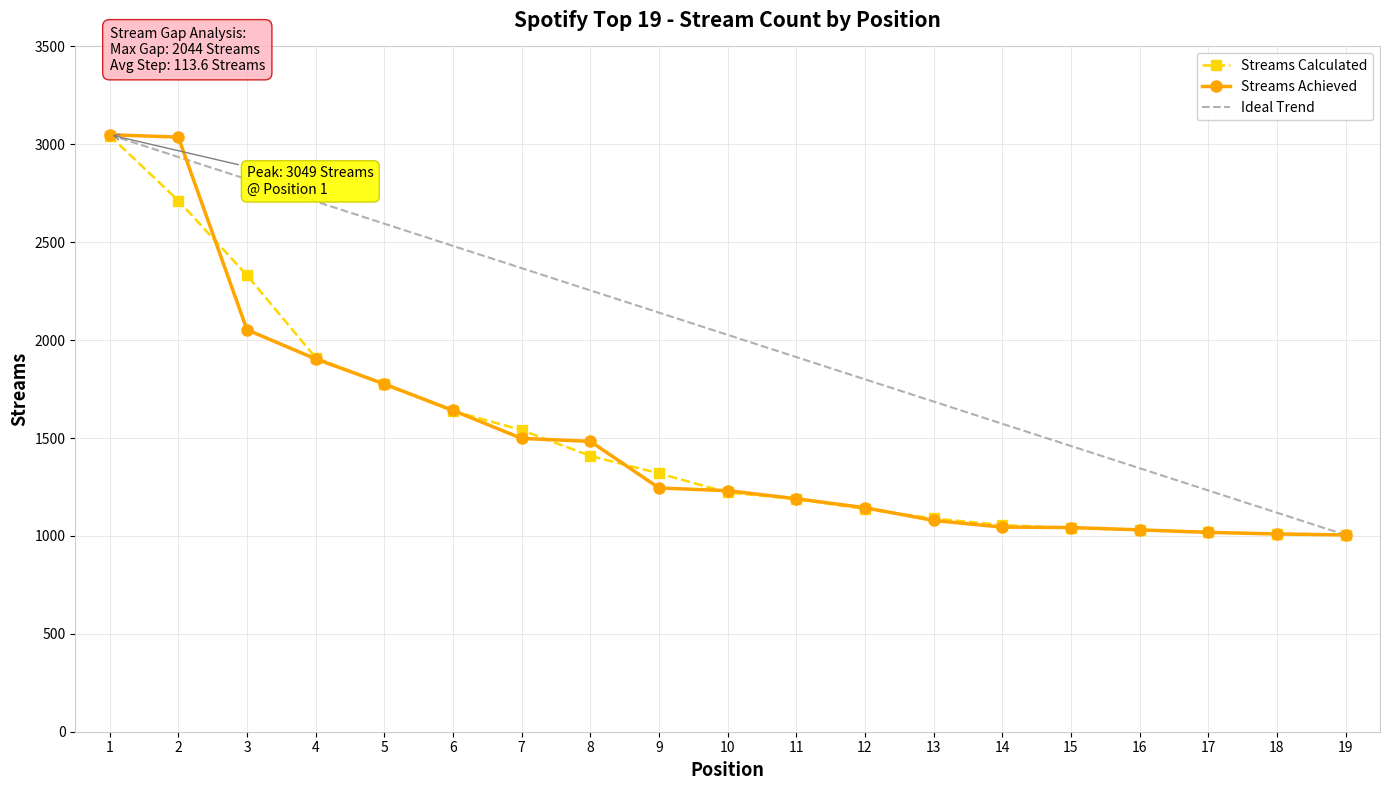

What is the spread (max minus min) of values at 7?

869.7